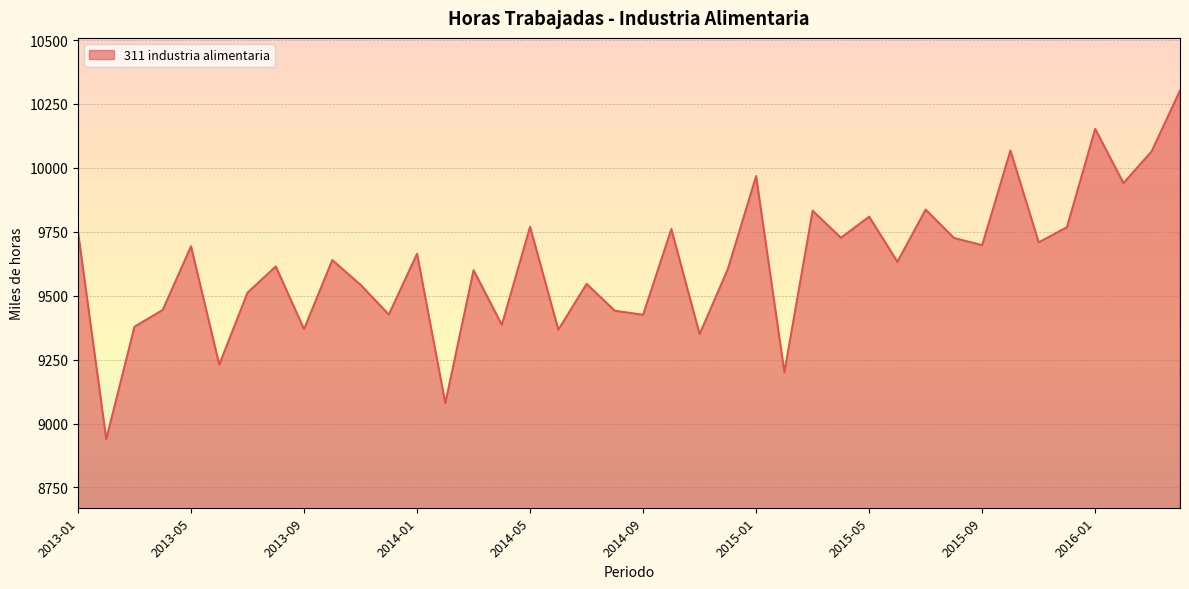

How many interior local peaks (higher than both neighbors) does the data have?

14